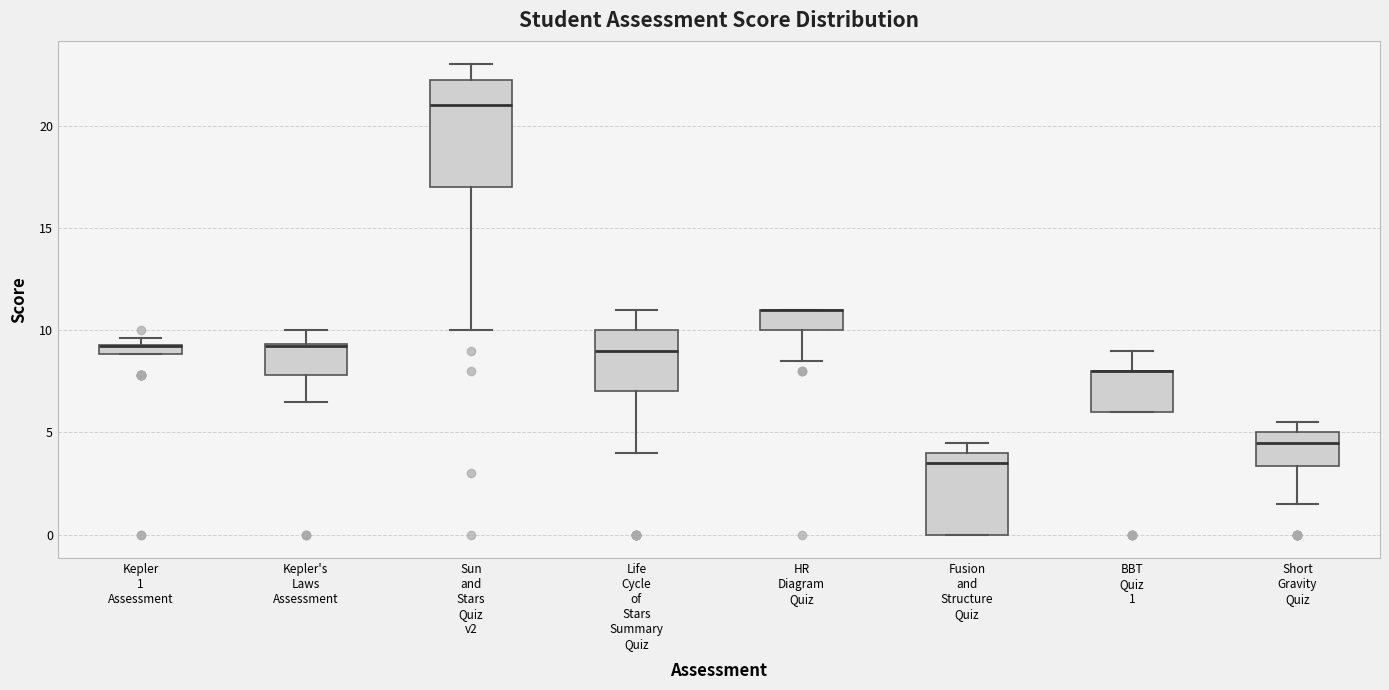

Where is the upper edge of the box for Sun and Stars Quiz v2 on the y-axis? The values are not printed on the chart, so give them approximately, as read against the axis.

22.5